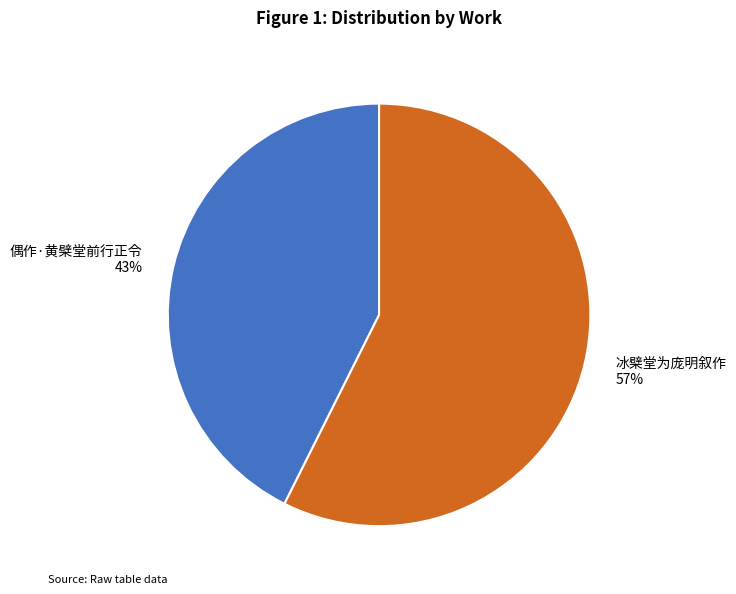

What is the smallest slice in the pie chart?

偶作·黄檗堂前行正令